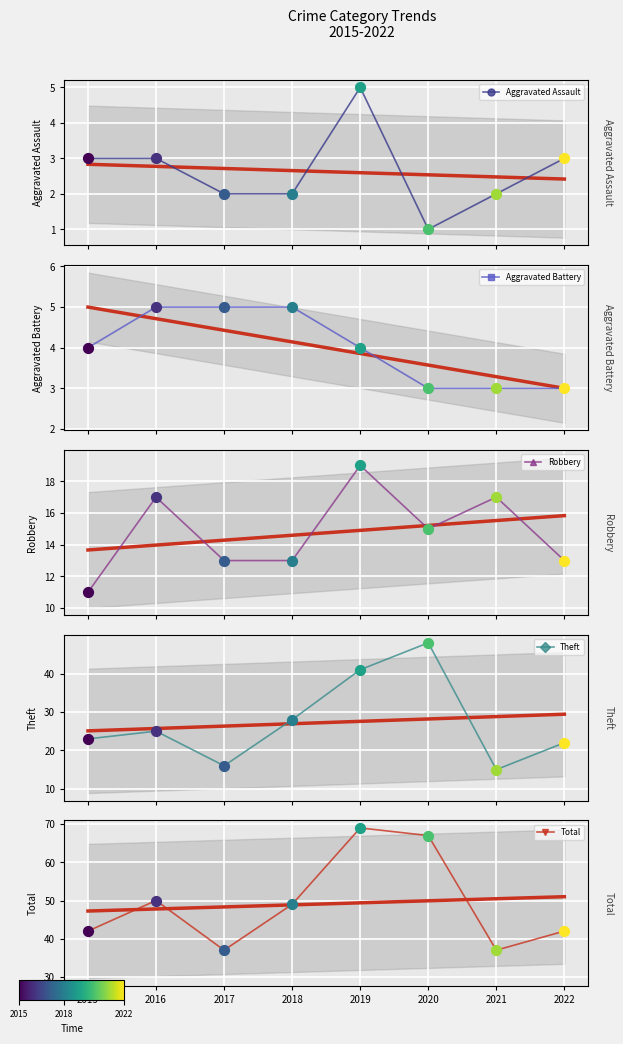

At how many categories does at least one series exceed 4?

8